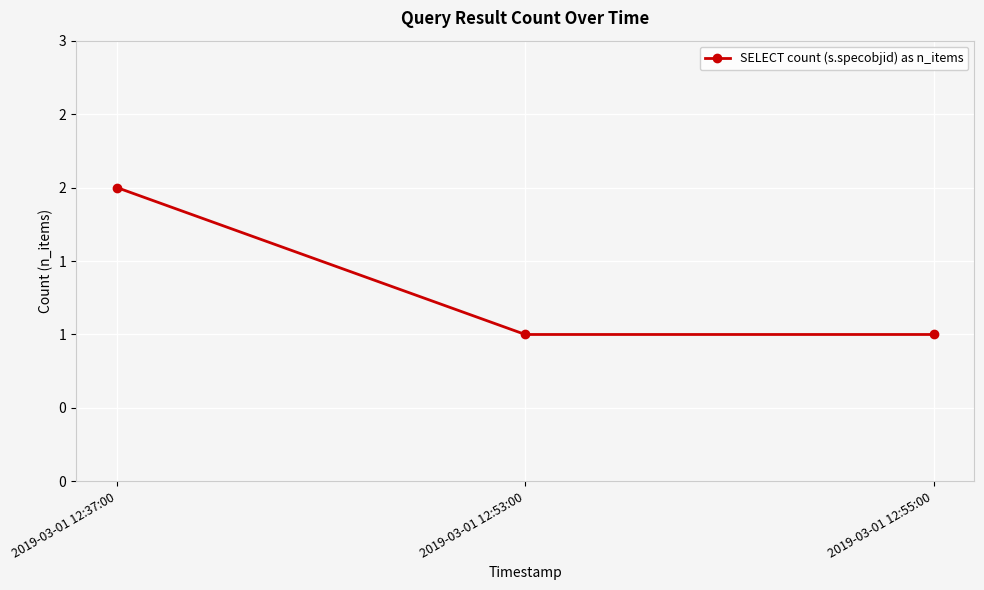

The chart shows a value of 1 at 2019-03-01 12:55:00. True or false?

True